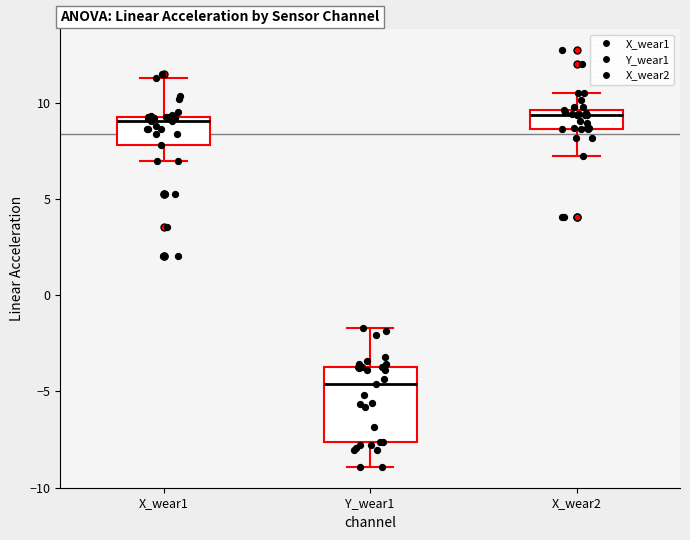

Reading left to right, transcribe this box plot: for each box, give where its median line is, the range the box spans, and where its two whiskers end, as read against the y-axis. The values are not printed on the chart, so give them approximately, as read against the axis.

X_wear1: median 9.0, box 8.0 to 9.5, whiskers 7.0 to 11.5
Y_wear1: median -4.5, box -7.5 to -3.5, whiskers -9.0 to -1.5
X_wear2: median 9.5 (just below the box's upper edge), box 8.5 to 9.5, whiskers 7.0 to 10.5